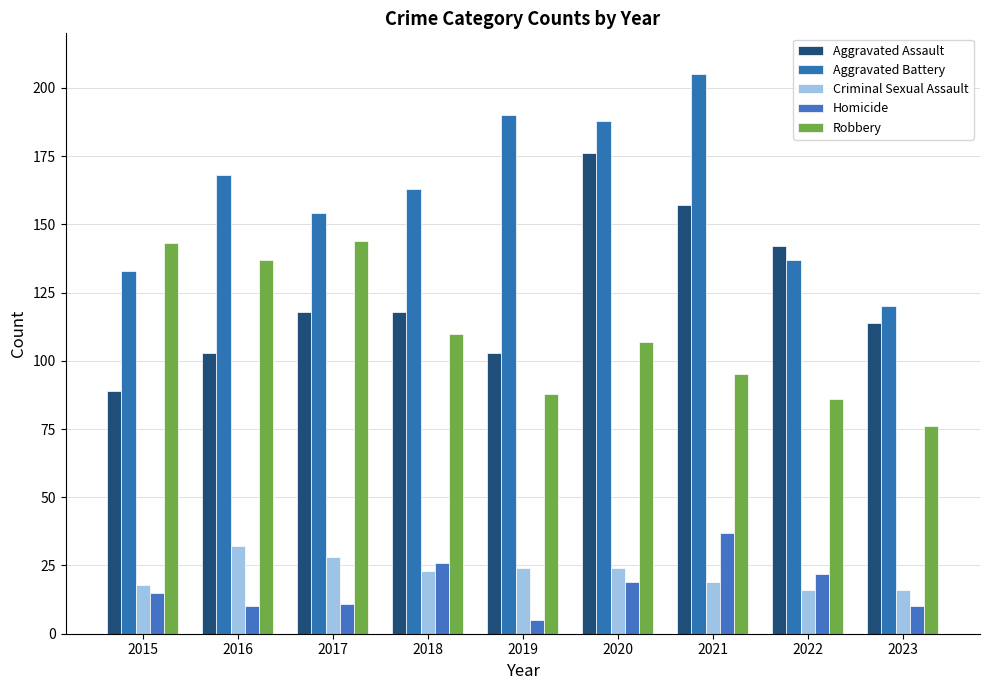

How many bars are there in total?

45